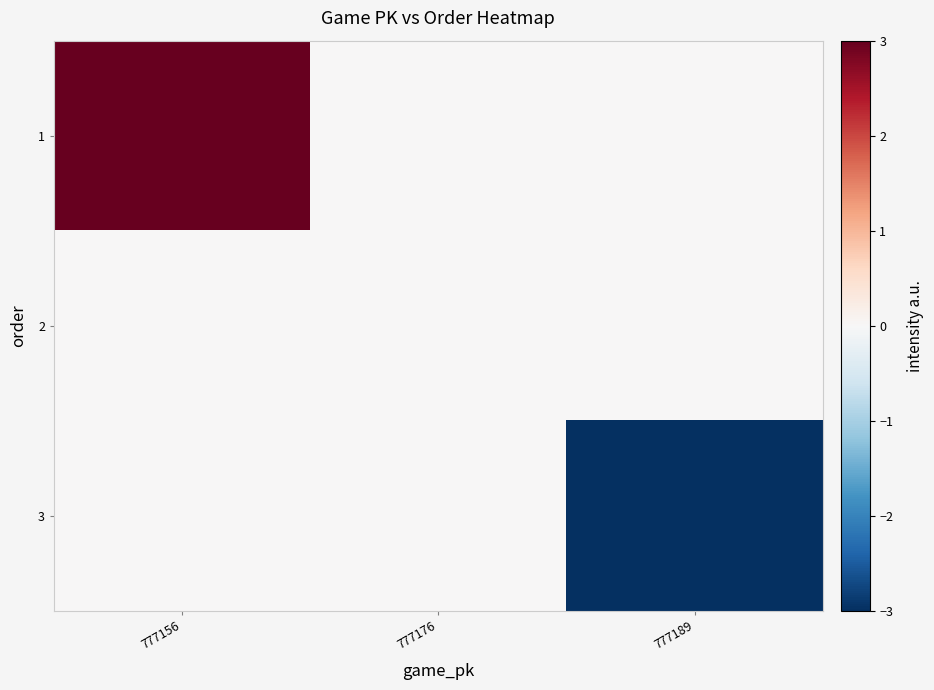

At how many categories does at least one series exceed 0?

1